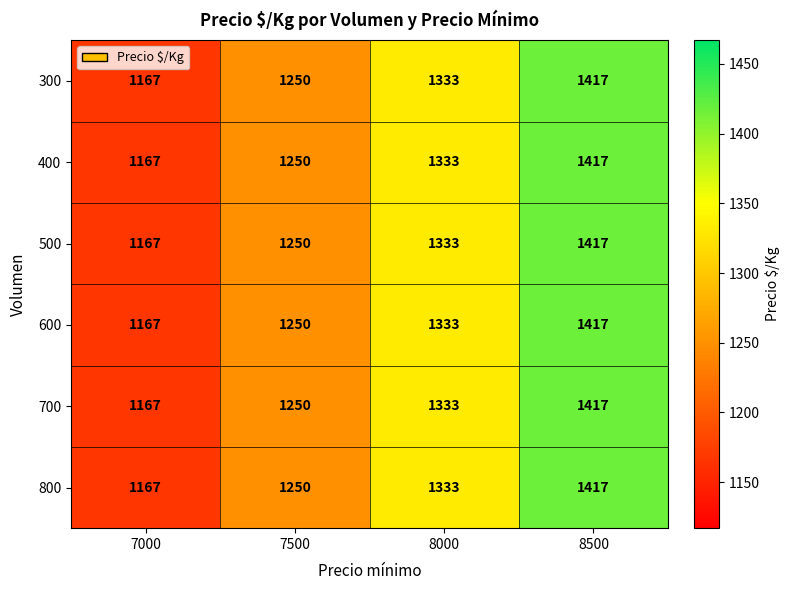

What is the sum of all 700 values?

5167